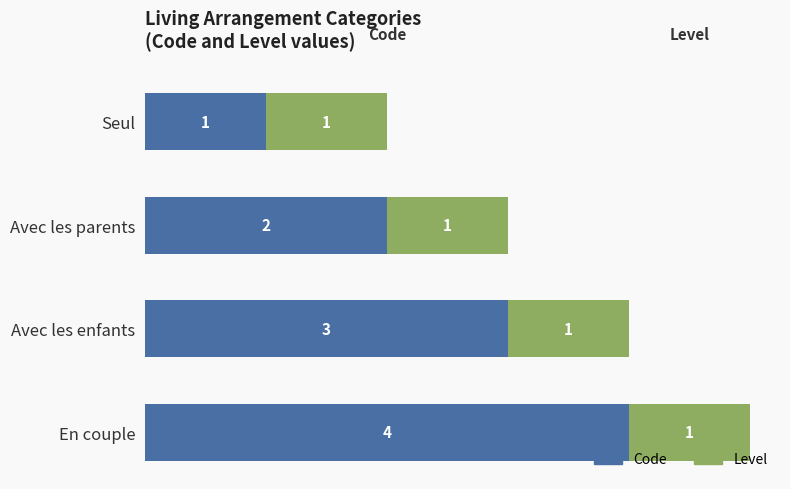

The Code series shows 4 at En couple. True or false?

True